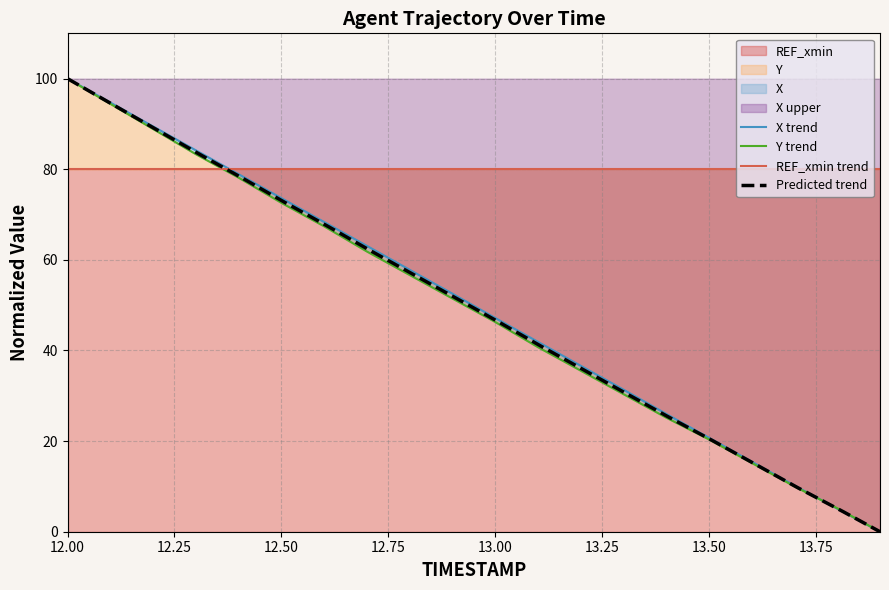

The value of X at 13.8 is 7.9. True or false?

False